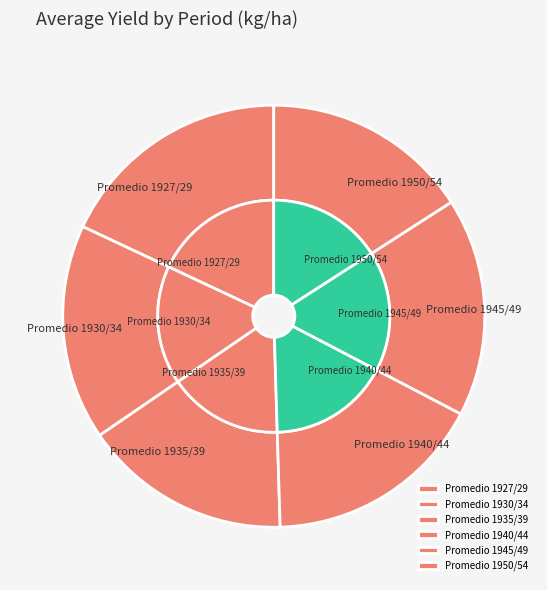

What percentage is the Promedio 1950/54 slice, to the nearest percent?

16%